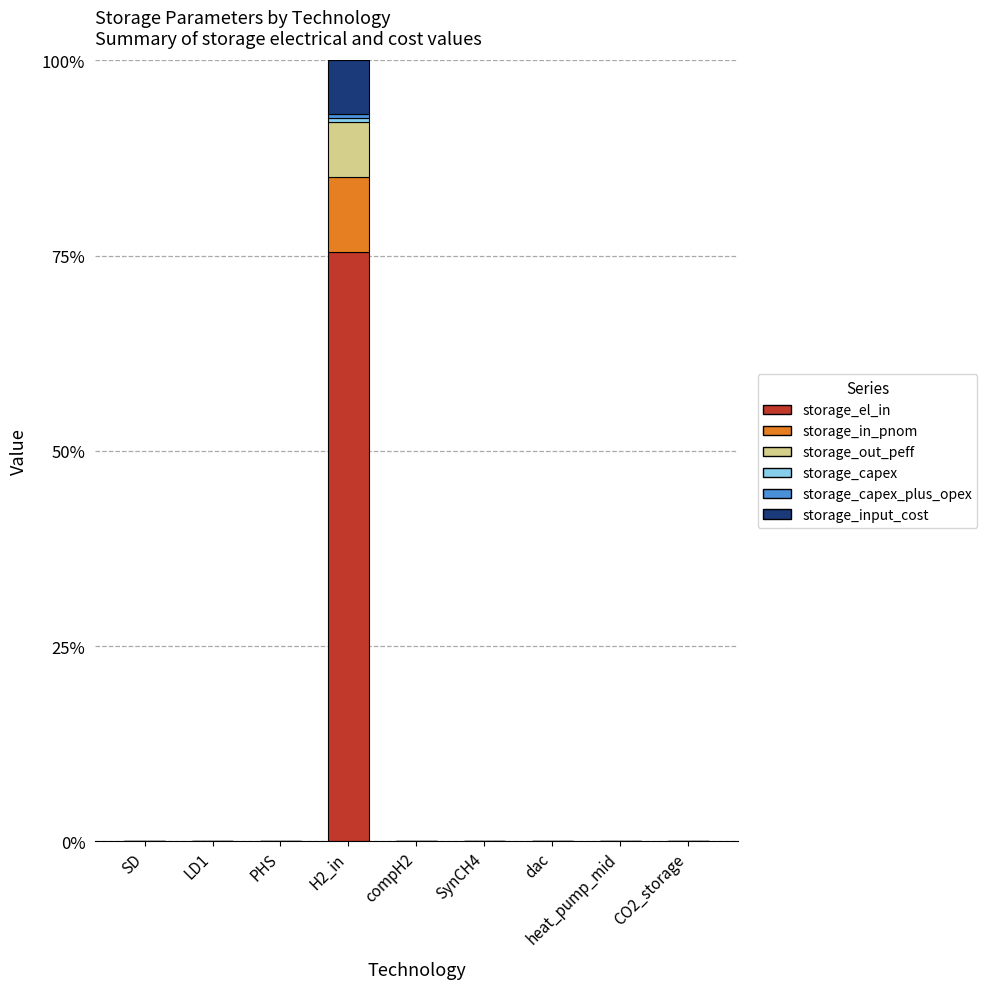

Are the bars grouped side by side (vs. stacked)?

No